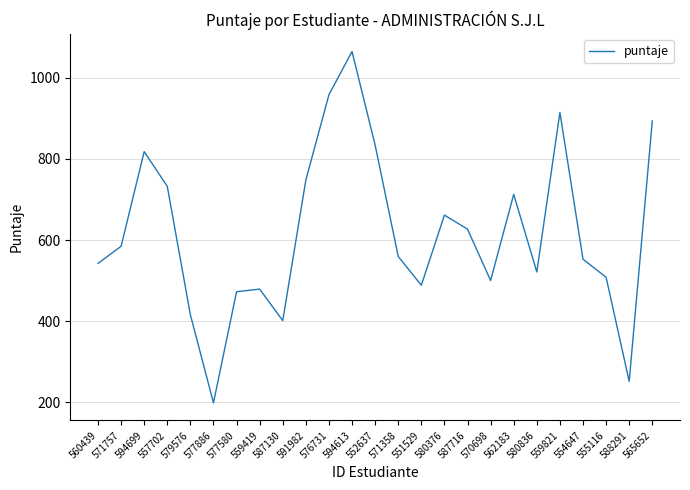

Which label corresponds to the largest value in the chart?

594613